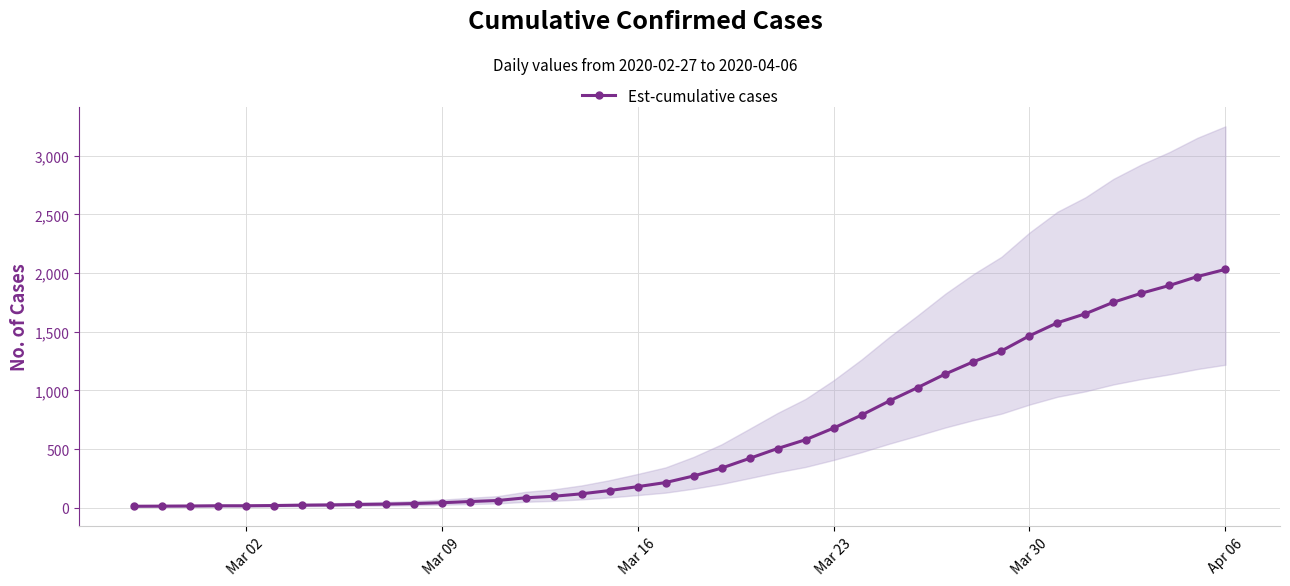

What is the difference between the maximum and minimum values?

2019